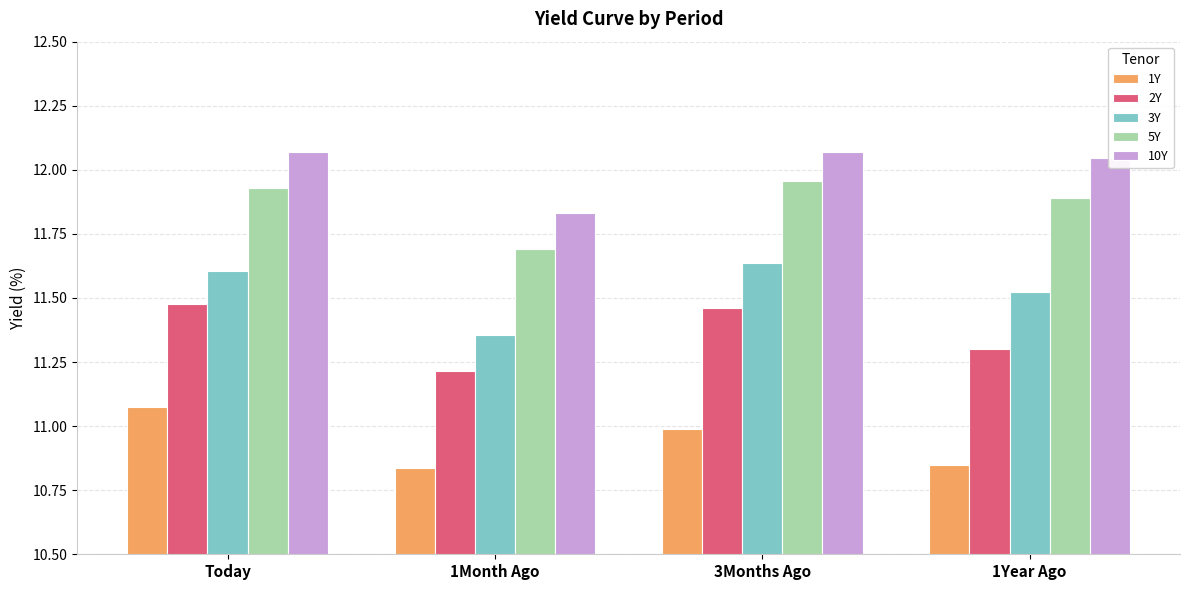

Rank the series by their maximum value, from highest to lowest.

10Y, 5Y, 3Y, 2Y, 1Y